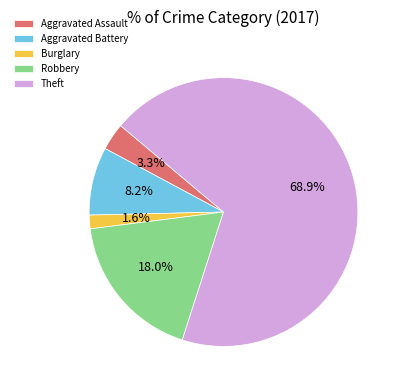

Which category accounts for the majority?

Theft